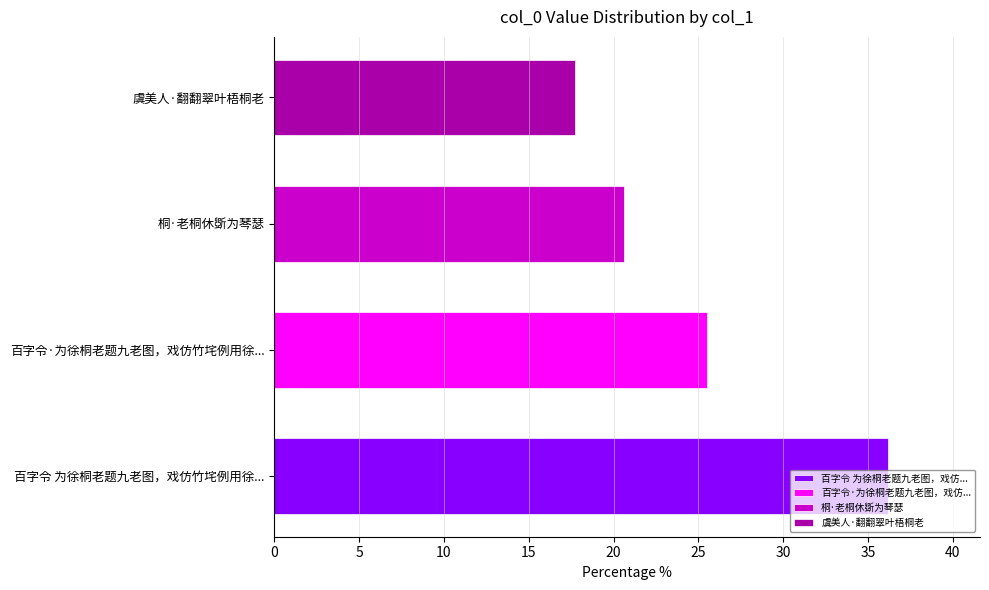

What is the approximate value at 虞美人·翻翻翠叶梧桐老?

17.7